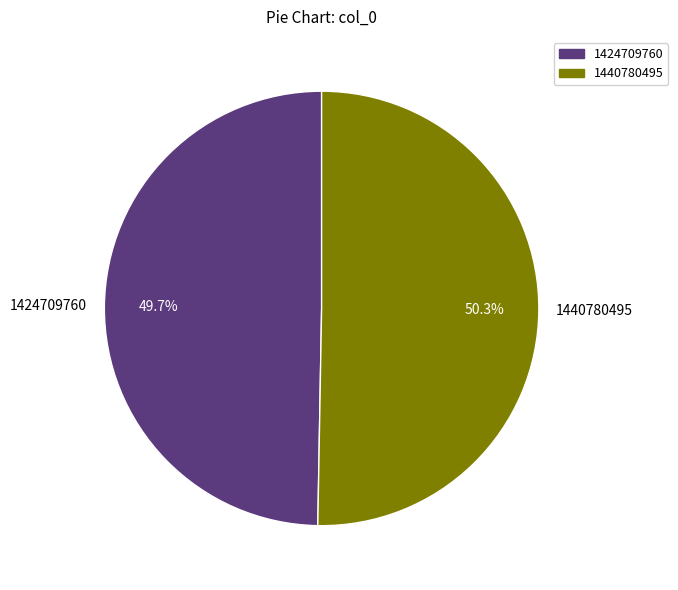

Which category has the smallest portion of the pie?

1424709760